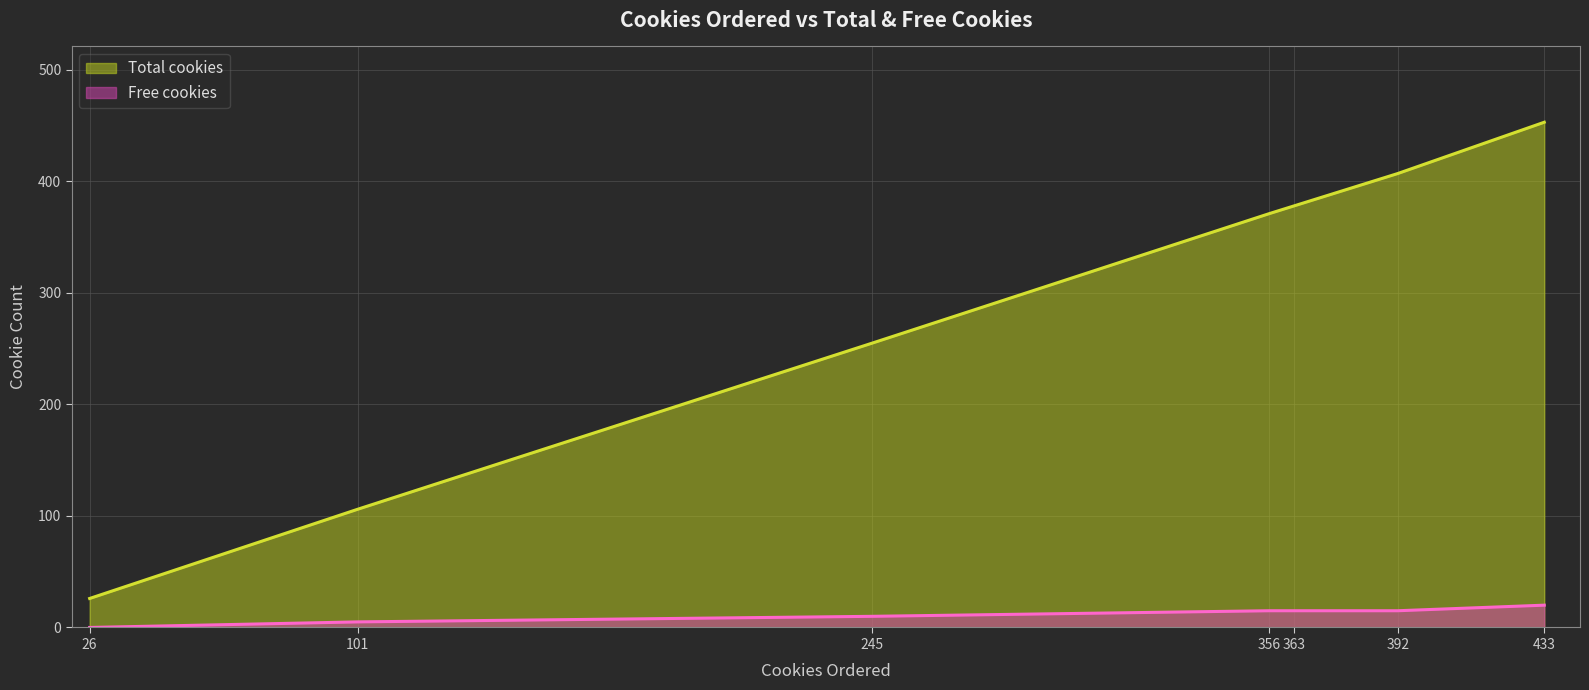

Which category has the highest value across all series?

433